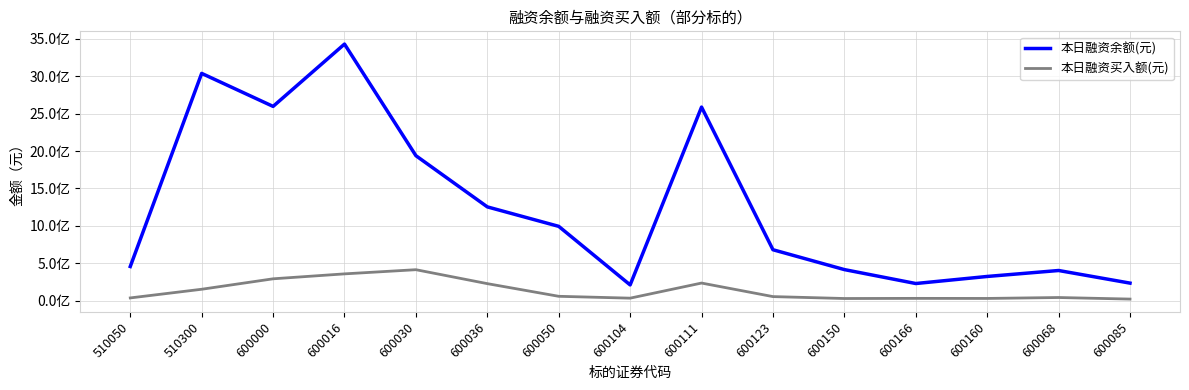

Where is 本日融资买入额(元) nearest to the value 218880024?

600036